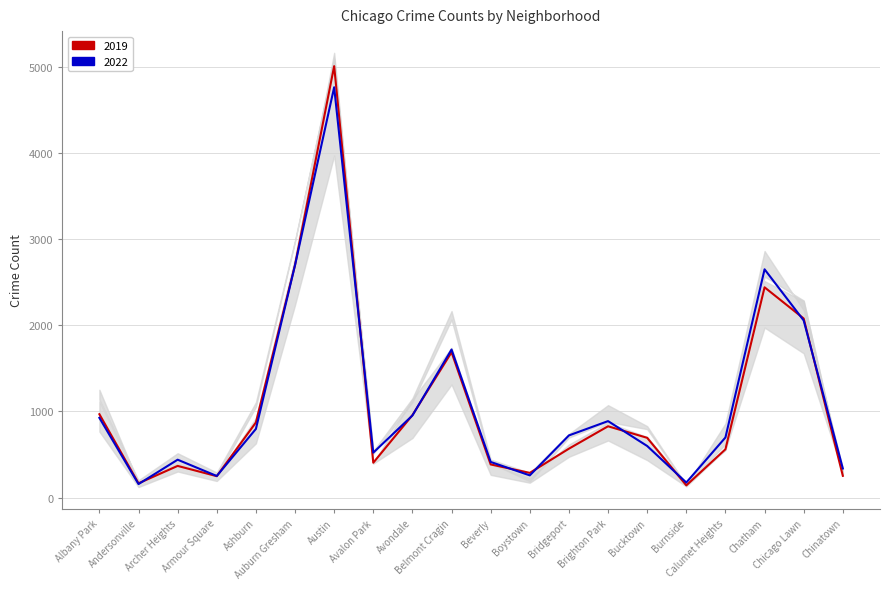

Where do 2022 (Catabolic rate) and 2019 (Anabolic rate) first cross each other?

Andersonville and Archer Heights